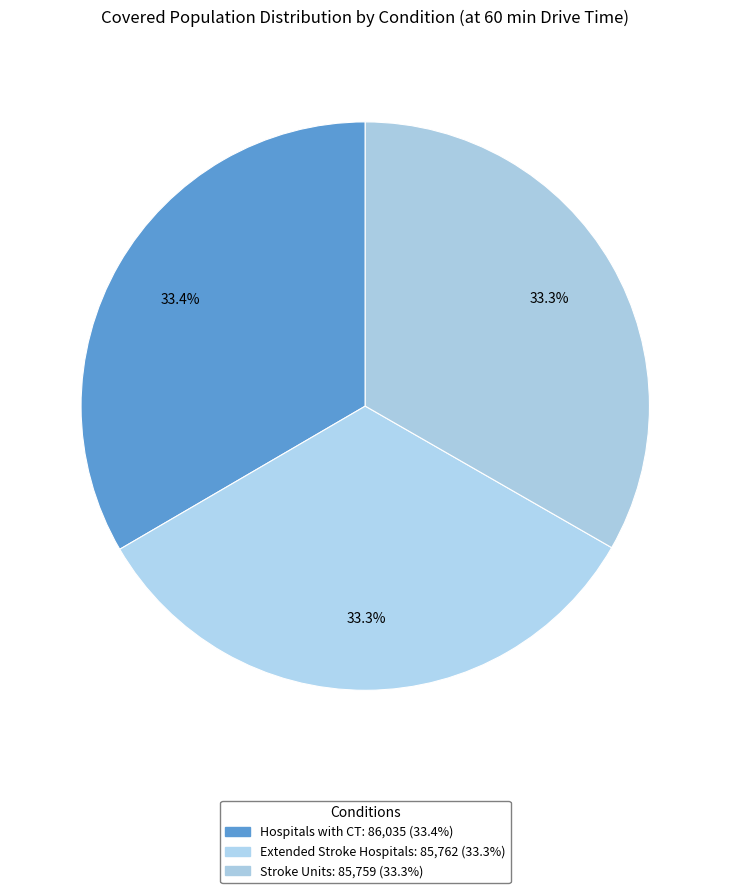

To the nearest percent, what percentage of the pie is Extended Stroke Hospitals?

33%